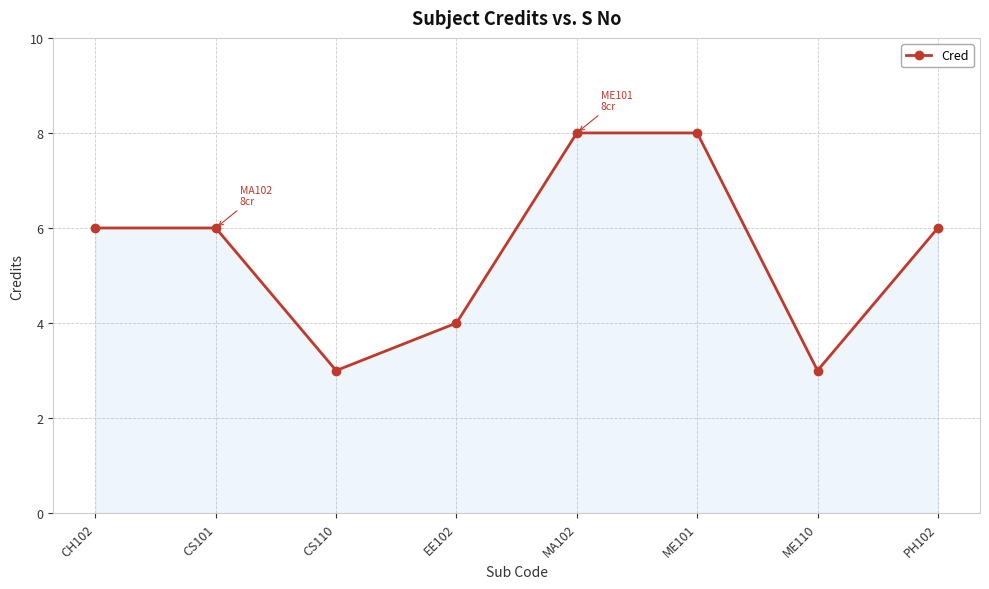

What is the label of the 1st point from the right?

PH102